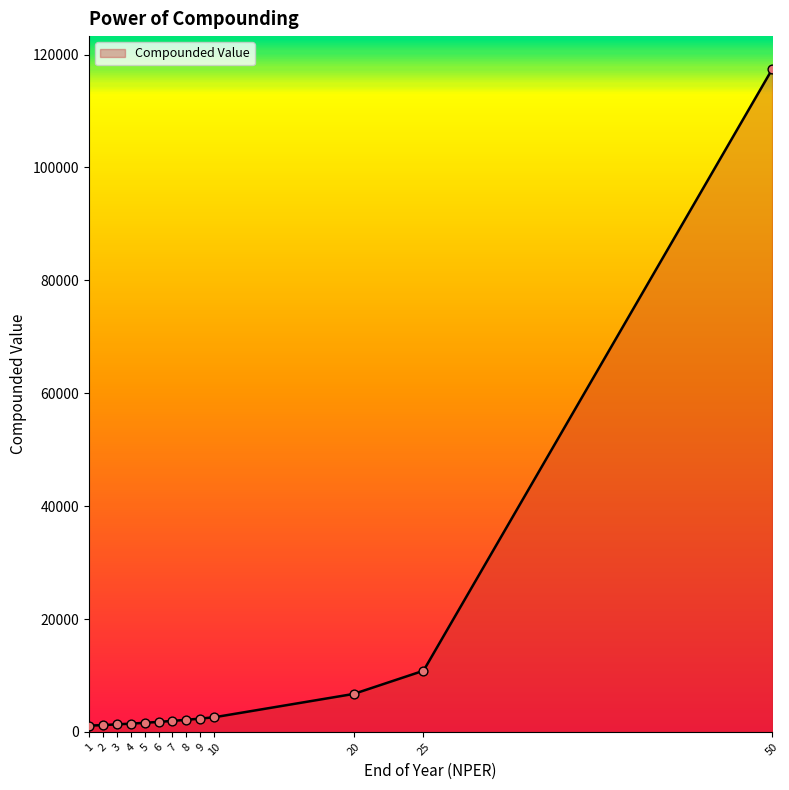

What is the ratio of the value at 25 to the value at 5?

6.7